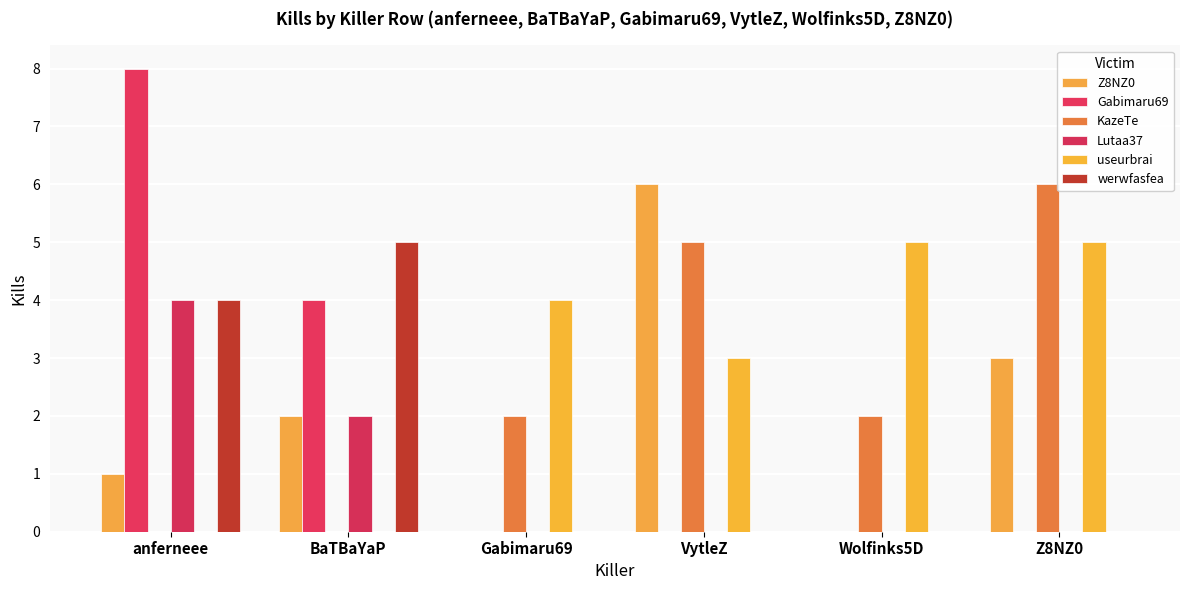

At which label is Z8NZ0 closest to 3?

Z8NZ0